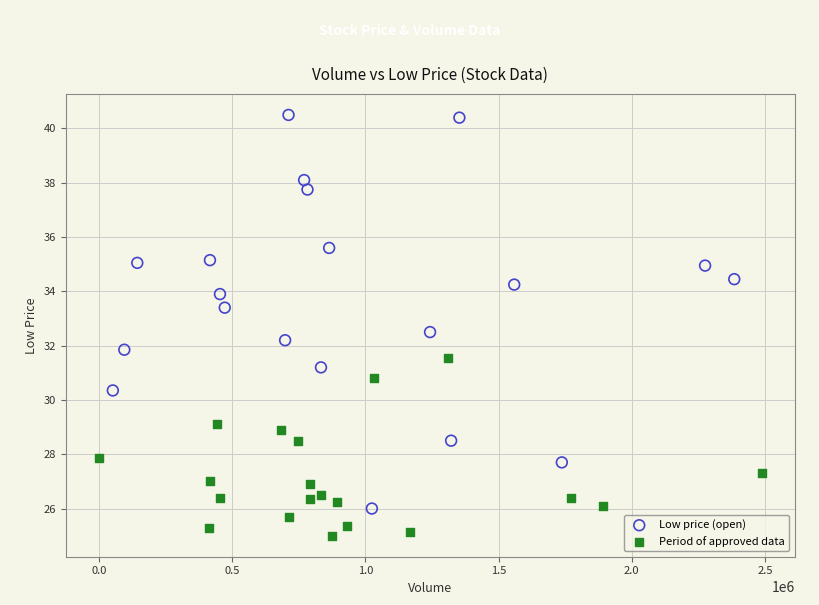

Which series contains the highest Y value?

Low price (open)